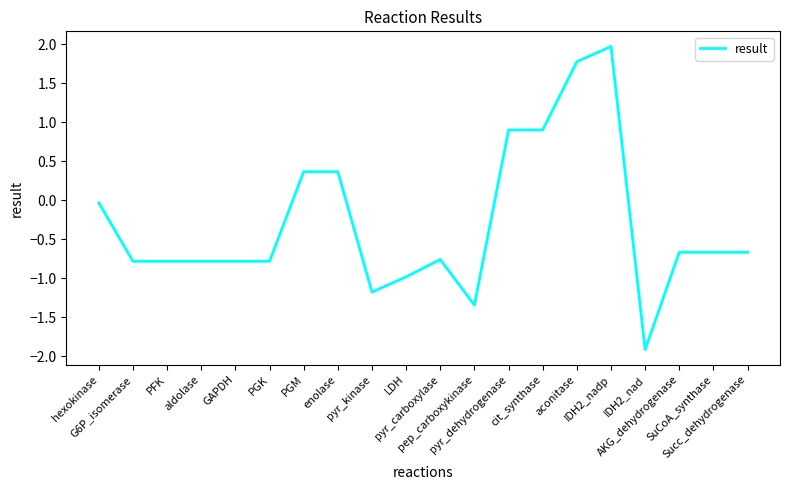

What is the difference between the maximum and minimum values?

3.9